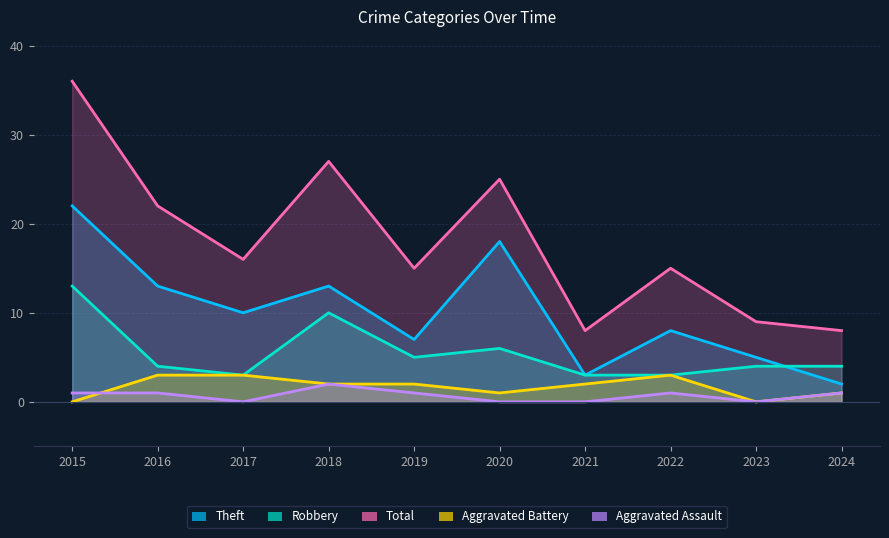

Rank the categories by Robbery value from lowest to highest.

2017, 2021, 2022, 2016, 2023, 2024, 2019, 2020, 2018, 2015